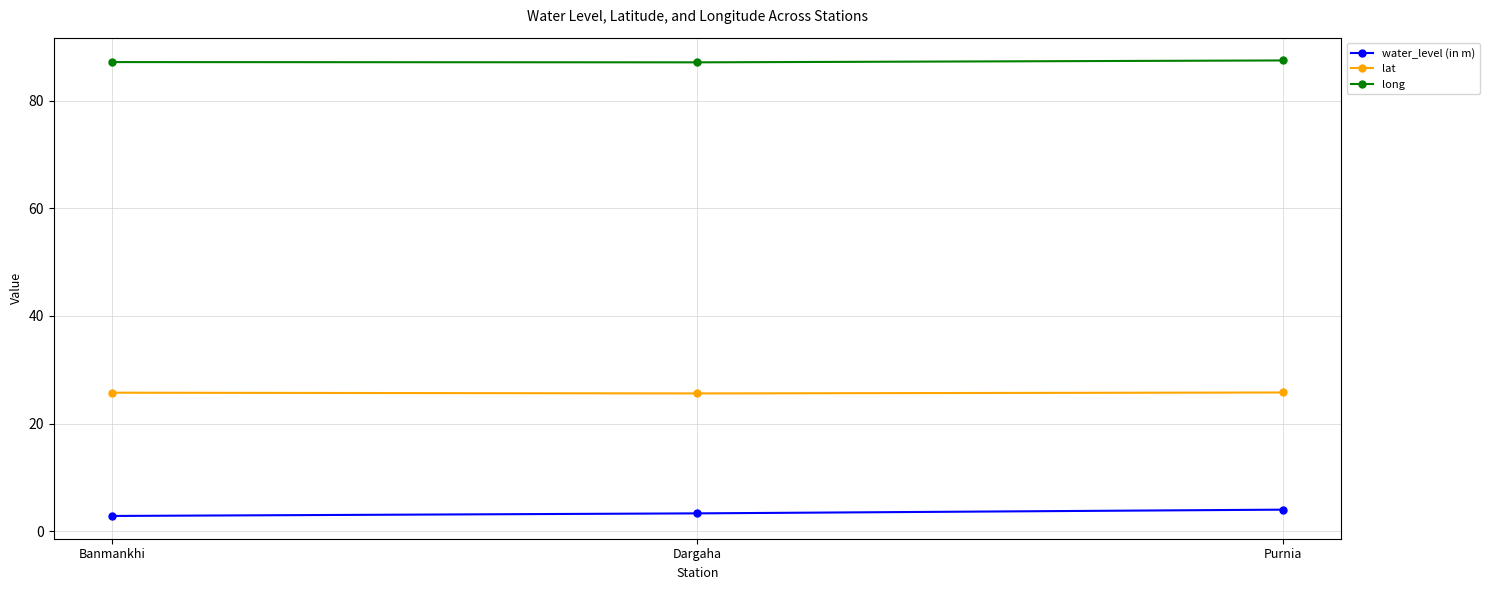

What is the label of the 1st point from the left?

Banmankhi